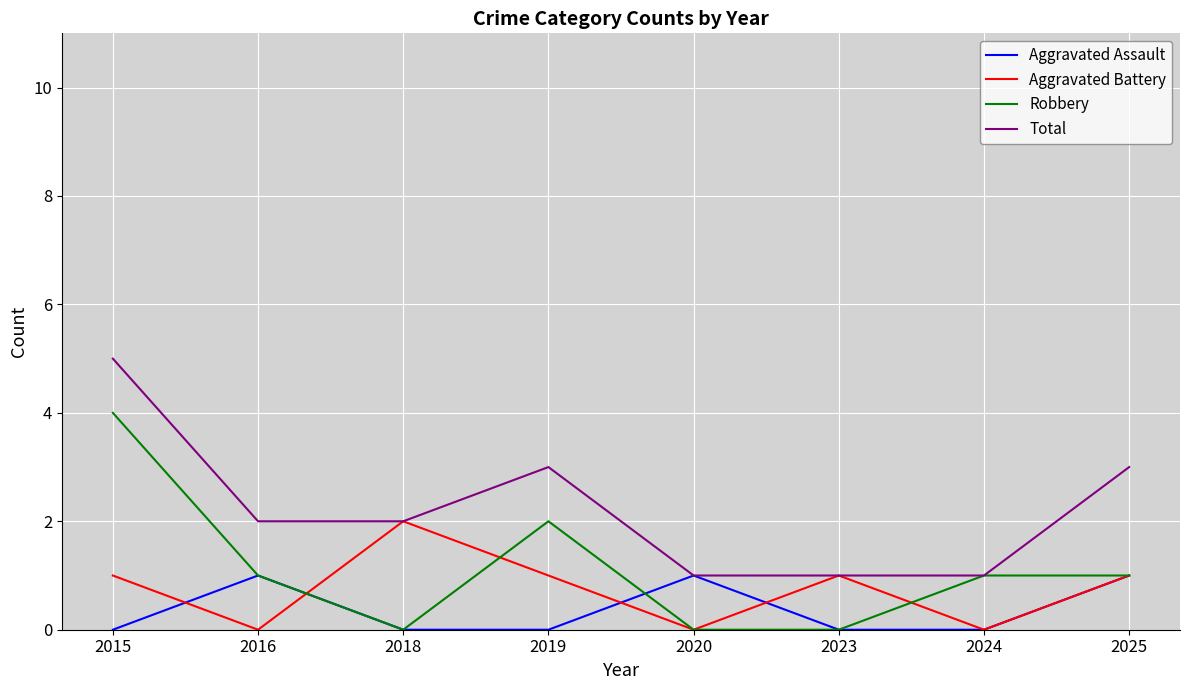

What is the approximate value of Total at 2025?

3